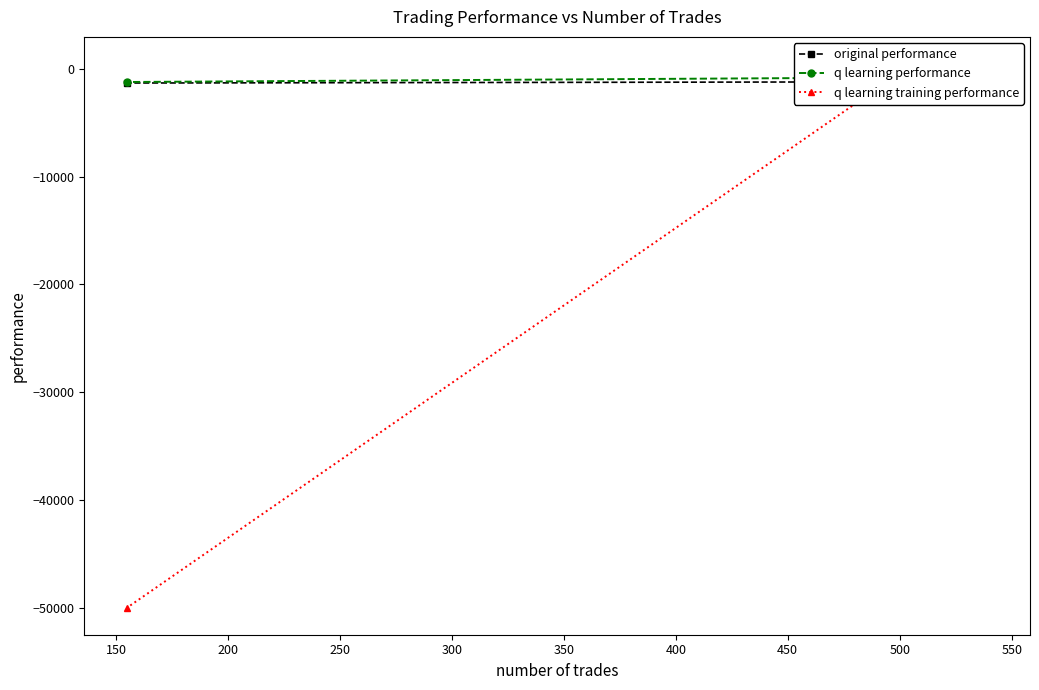

What is the value of the original performance point at the 3rd from the left?

-1211.3